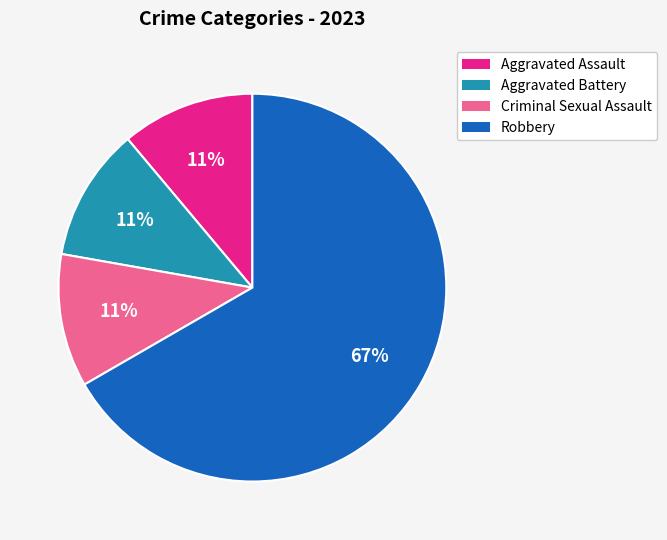

What percentage is the Criminal Sexual Assault slice, to the nearest percent?

11%